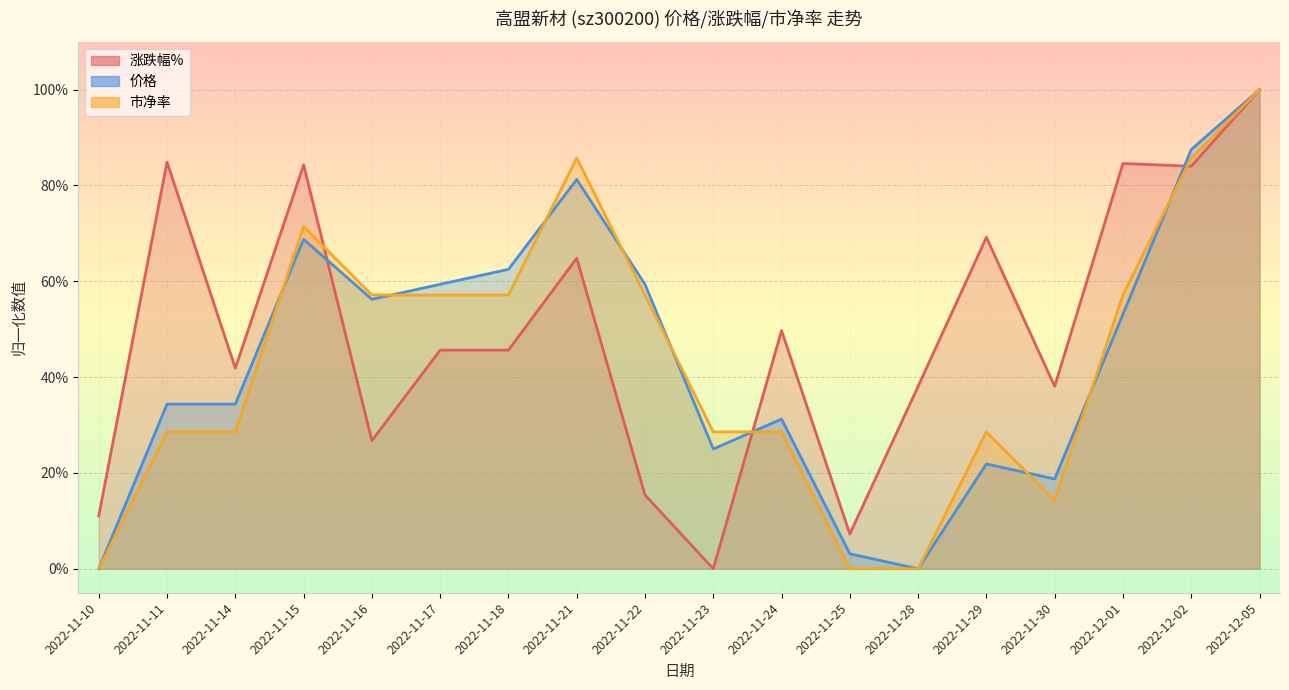

Where does the 市净率 series first go above 57?

2022-11-15